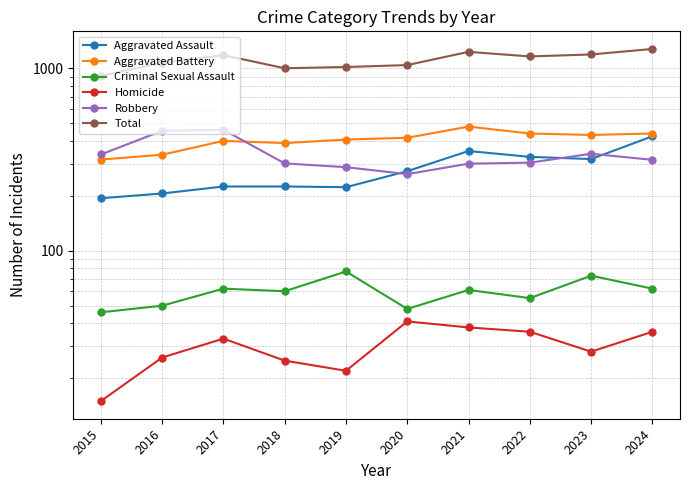

Rank the series at 2017 from highest to lowest value.

Total, Robbery, Aggravated Battery, Aggravated Assault, Criminal Sexual Assault, Homicide